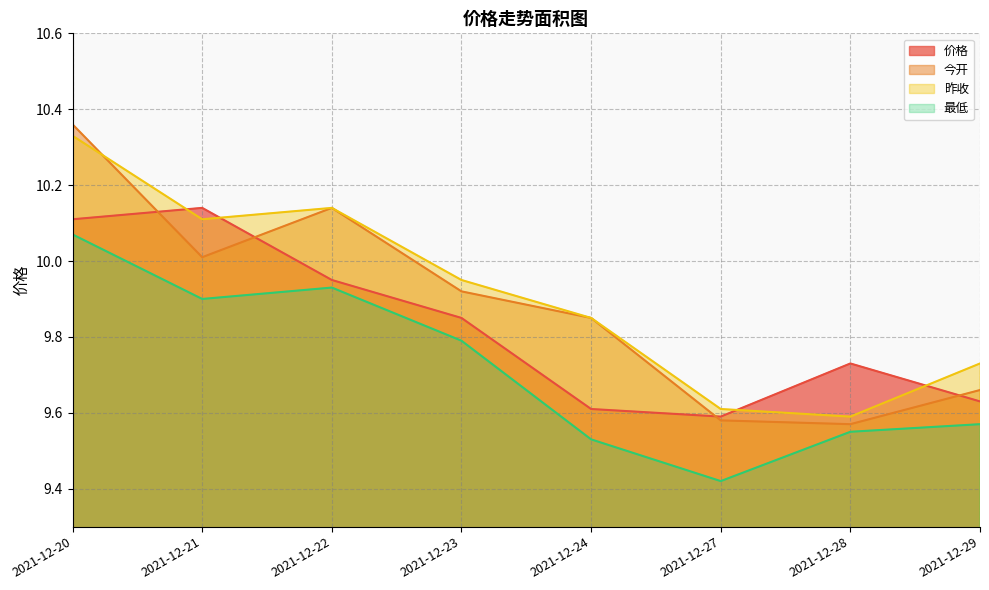

True or false: 最低 and 今开 cross at least once.

False